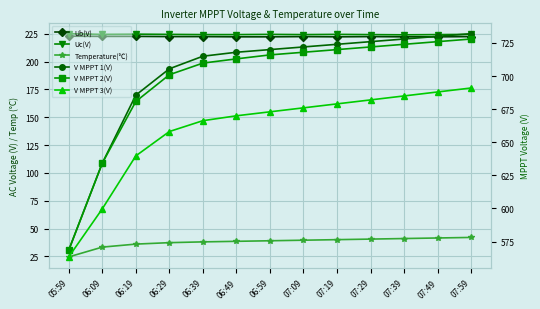

How many lines are shown in the chart?

6